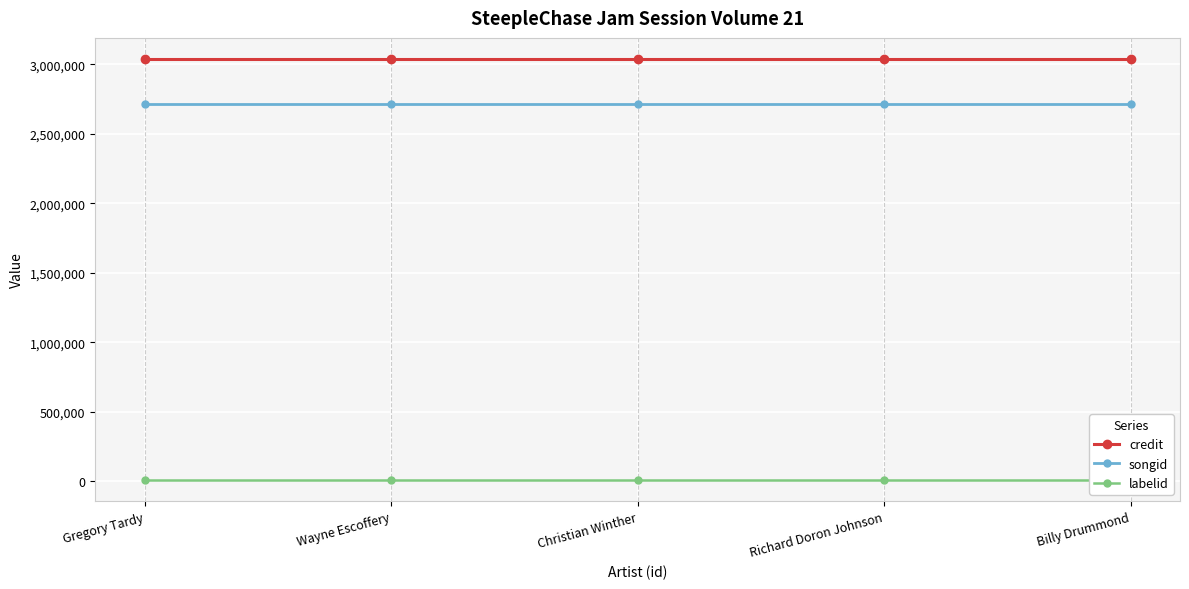

What are all the series names shown in the legend?

credit, songid, labelid